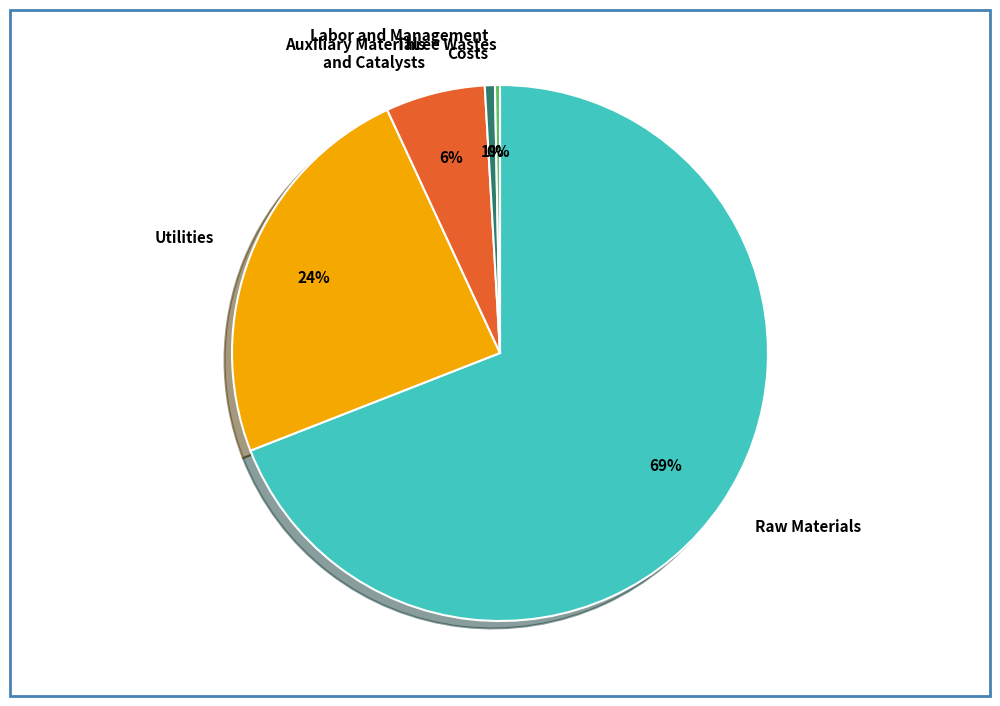

How many slices are in this pie chart?

5